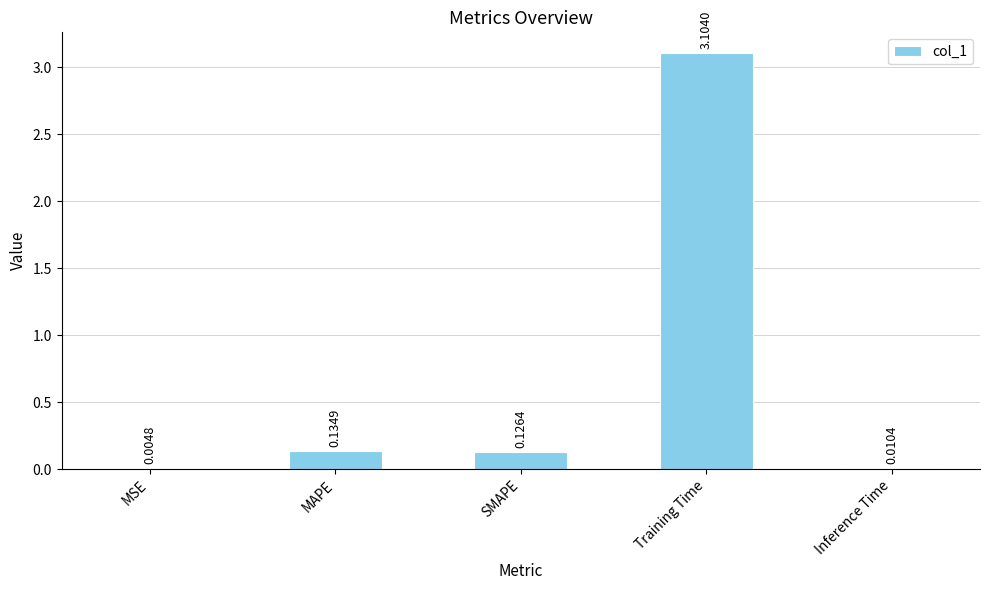

At which label is the value closest to 1?

MAPE